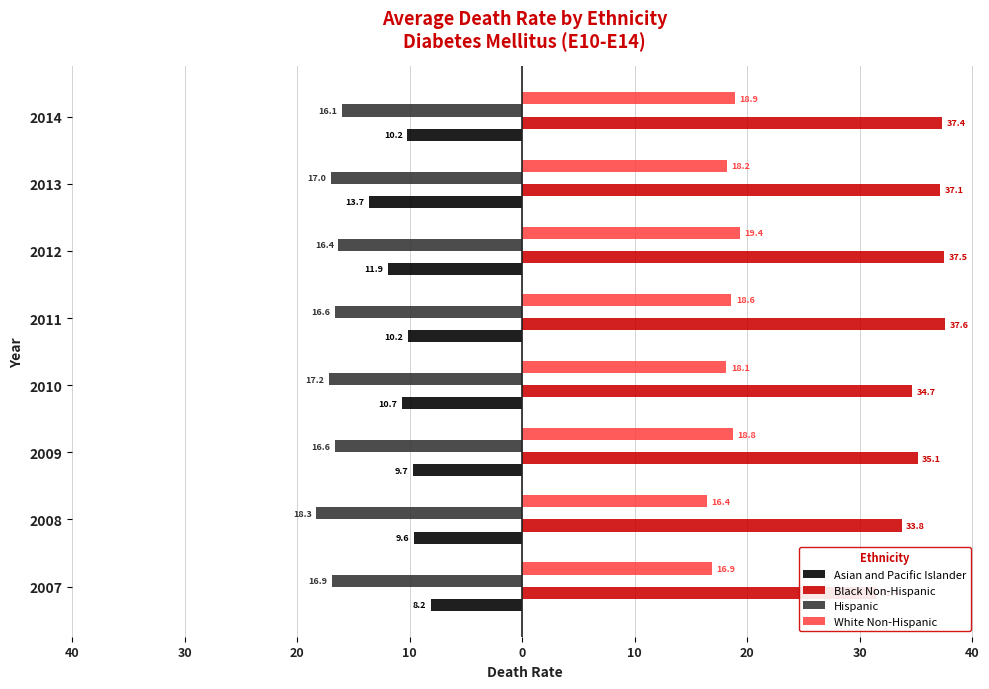

What is the sum of all White Non-Hispanic values?

145.3